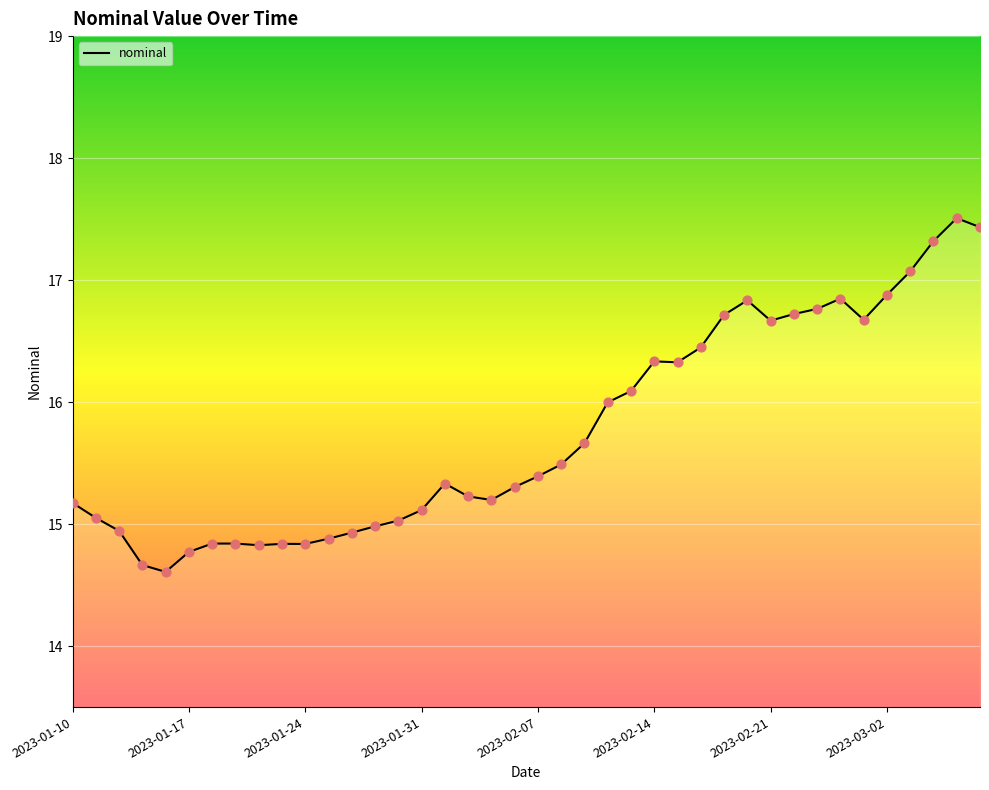

What is the difference between the maximum and minimum values?

2.9